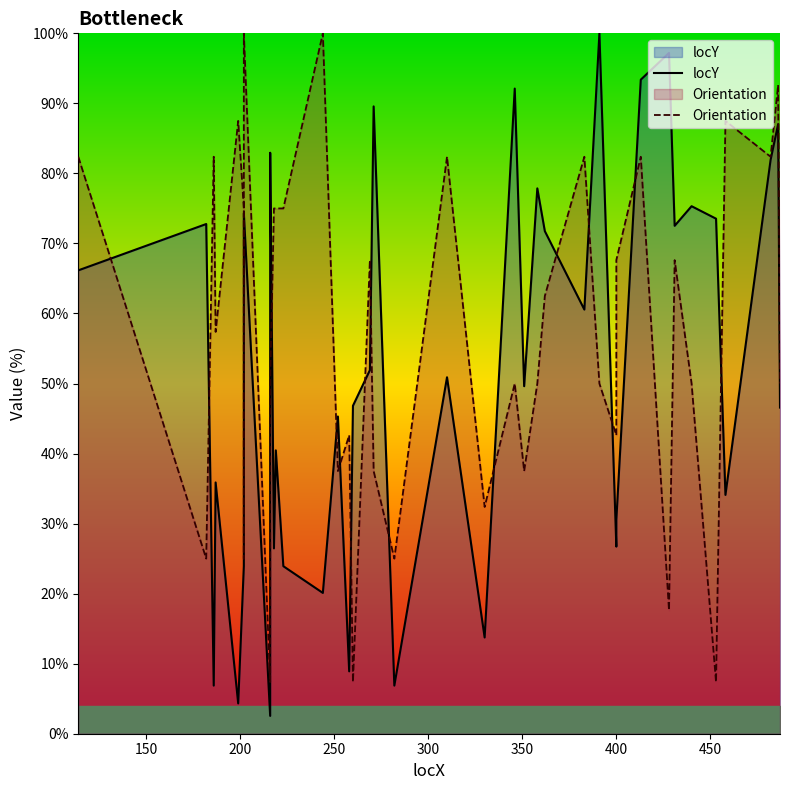

What is the difference between the maximum and second lowest values in the locY series?

95.7